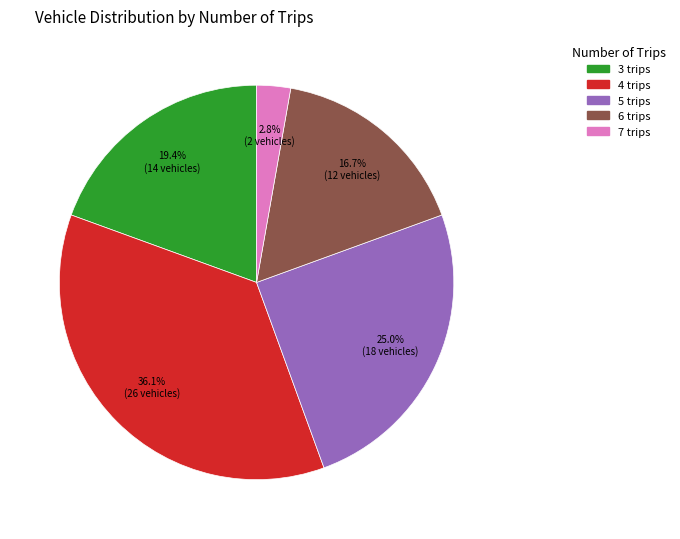

Count the number of slices in the pie.

5